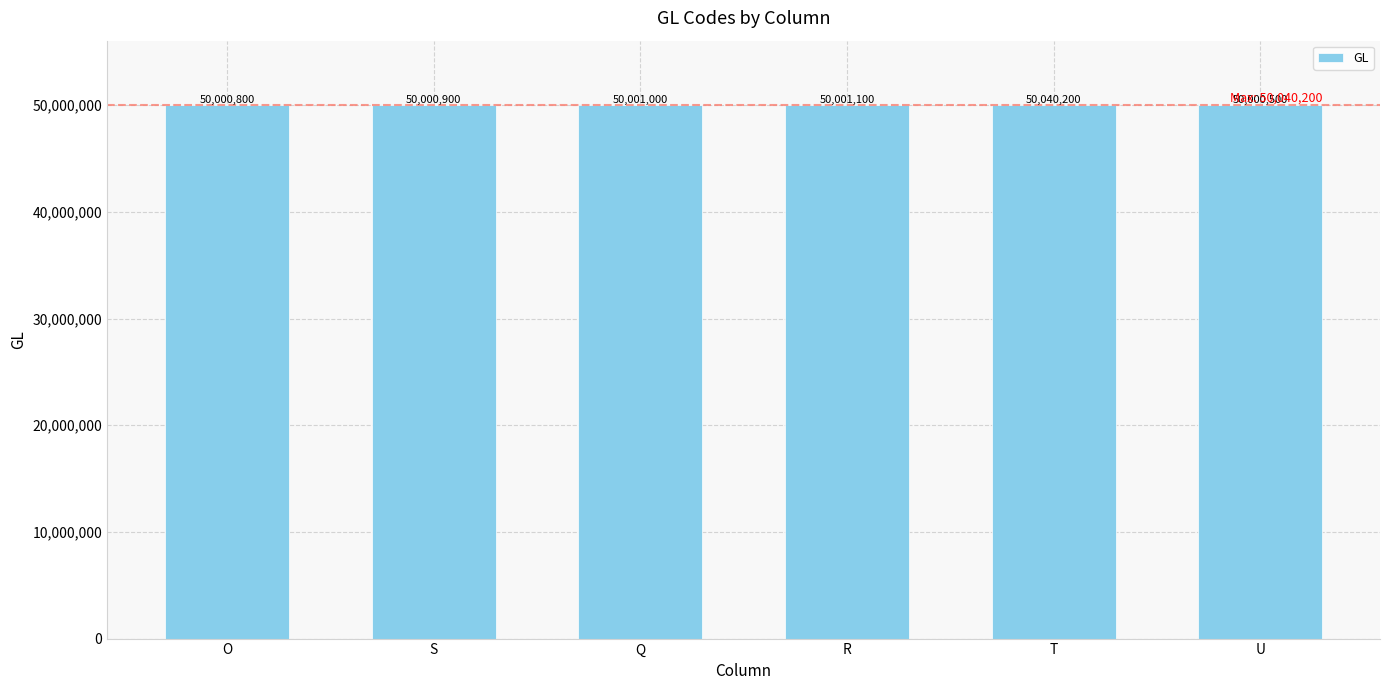

Is it true that the value at O is 50000800?

True